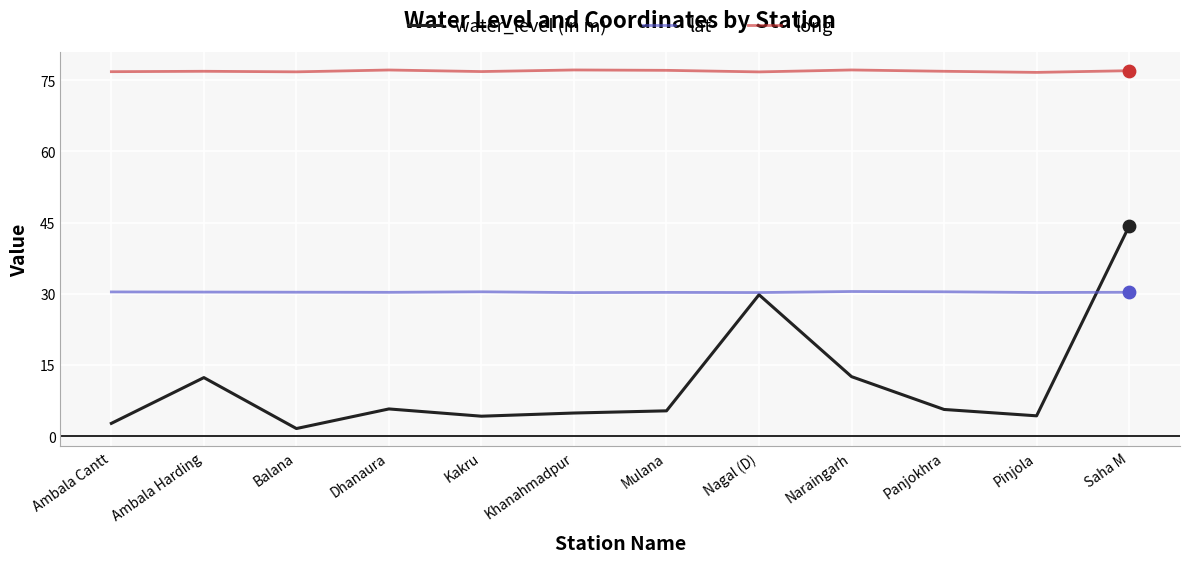

Which series has the largest total across all categories?

long